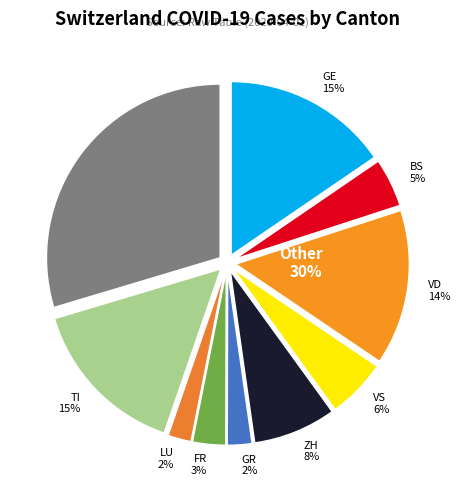

To the nearest percent, what is the difference between the largest and smallest slice percentages?

27%